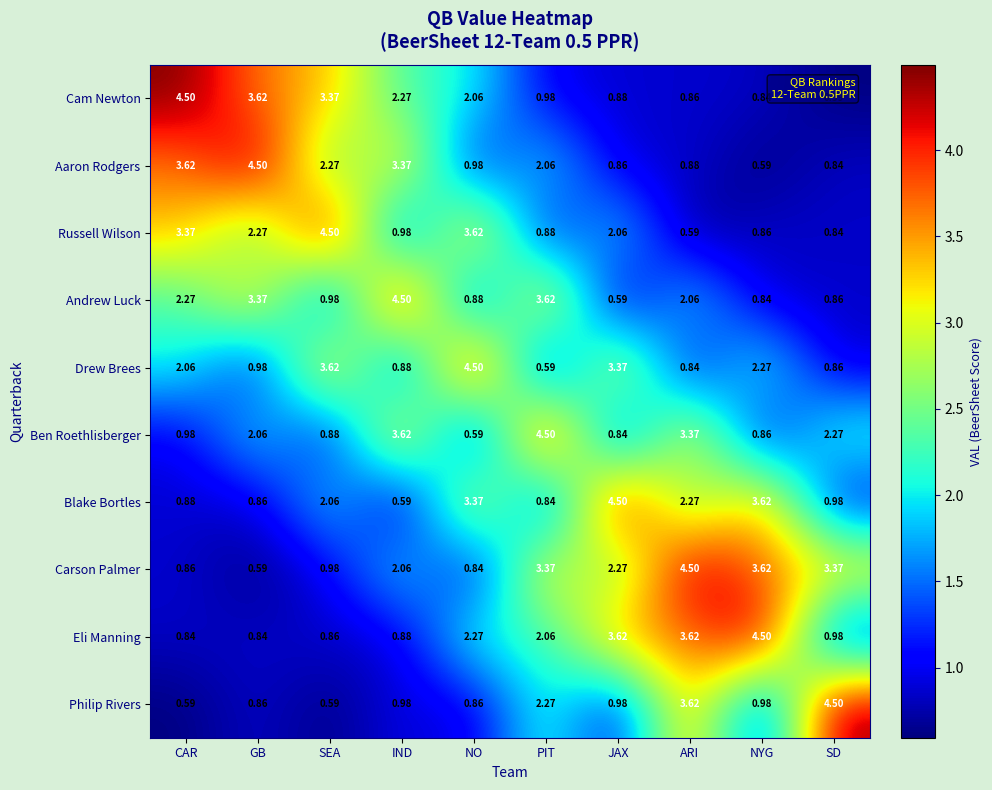

Which series has the largest total across all categories?

Carson Palmer